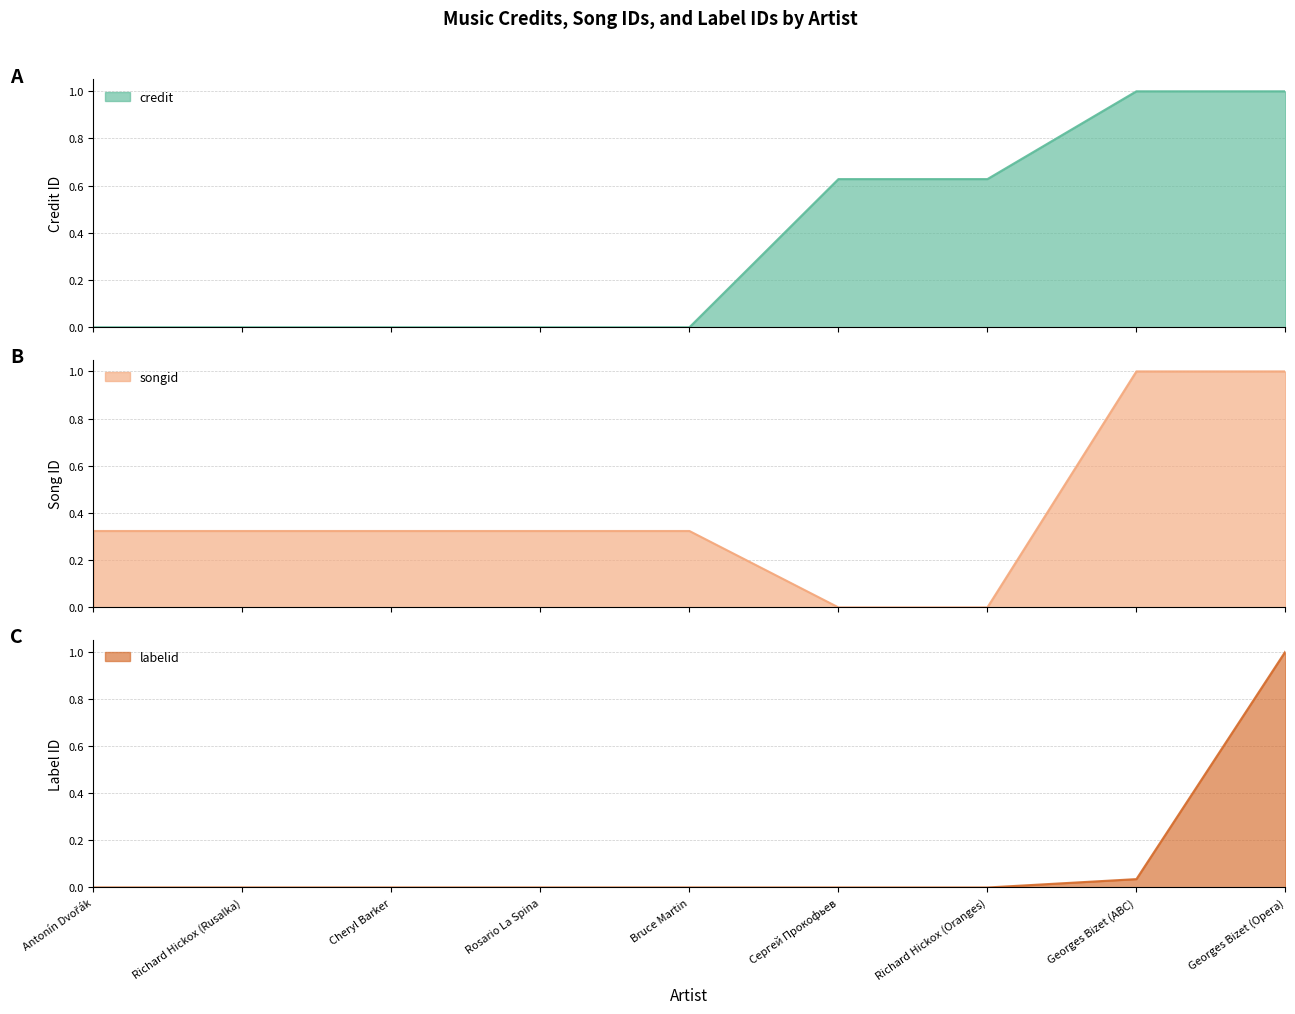

What is the label of the 8th point from the left?

Georges Bizet (ABC)